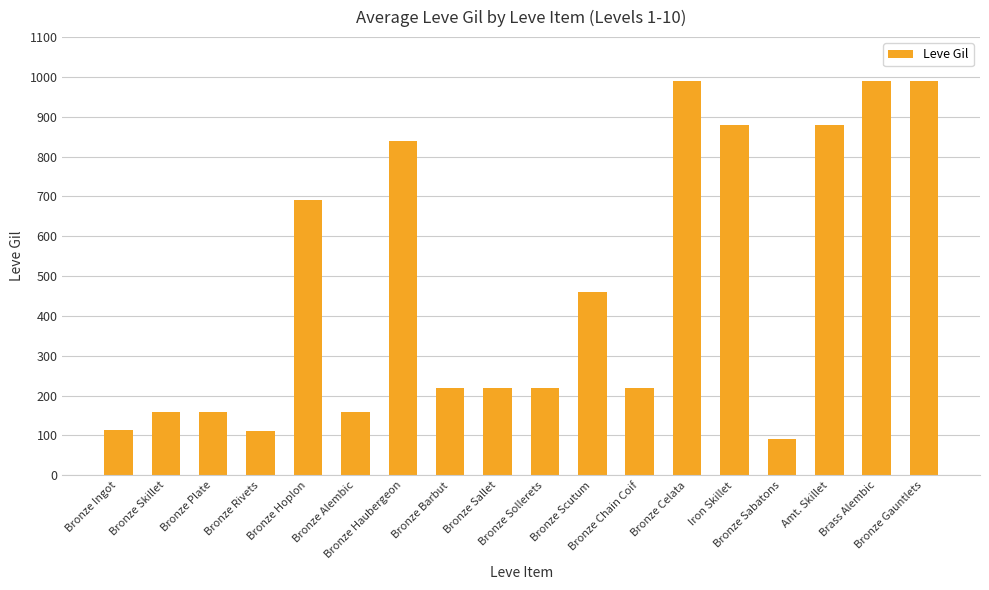

Are the bars horizontal?

No